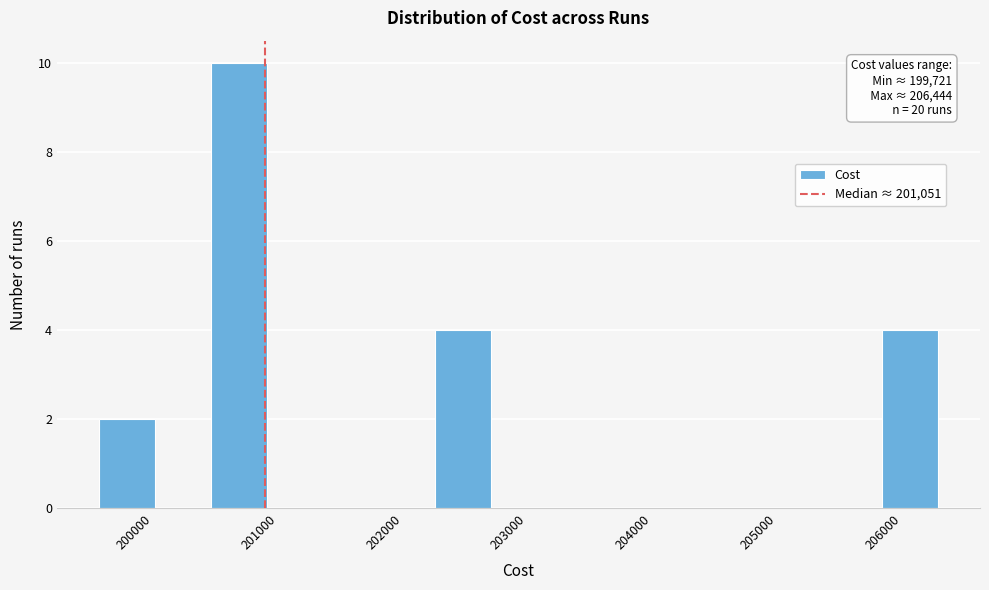

Over which range of the x-axis is the bar tallest?

200600 to 201100